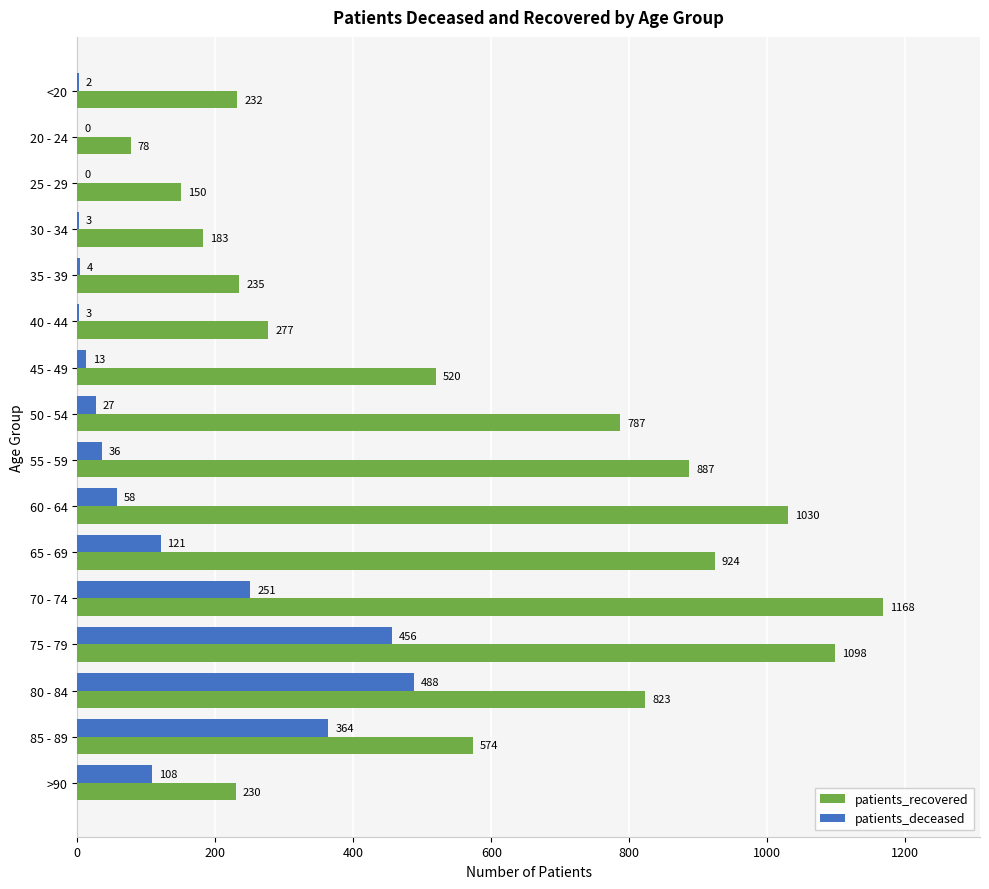

Is the value of patients_deceased at 50 - 54 greater than the value of patients_recovered at 85 - 89?

No